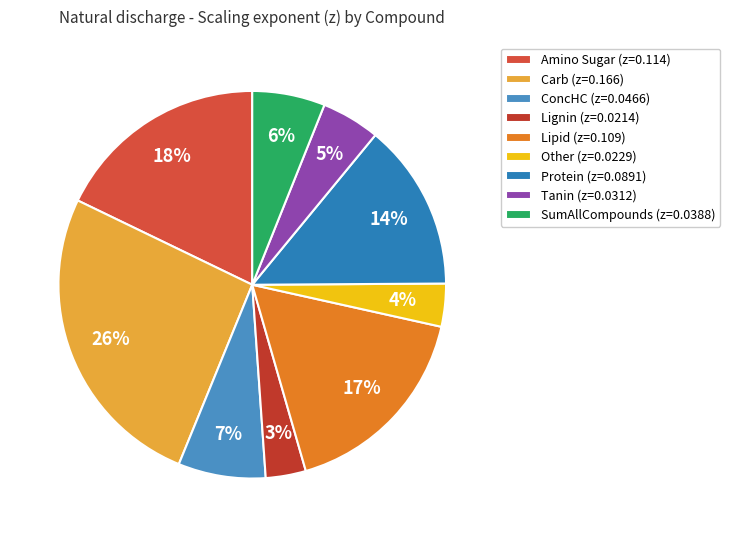

To the nearest percent, what is the difference between the largest and smallest slice percentages?

23%